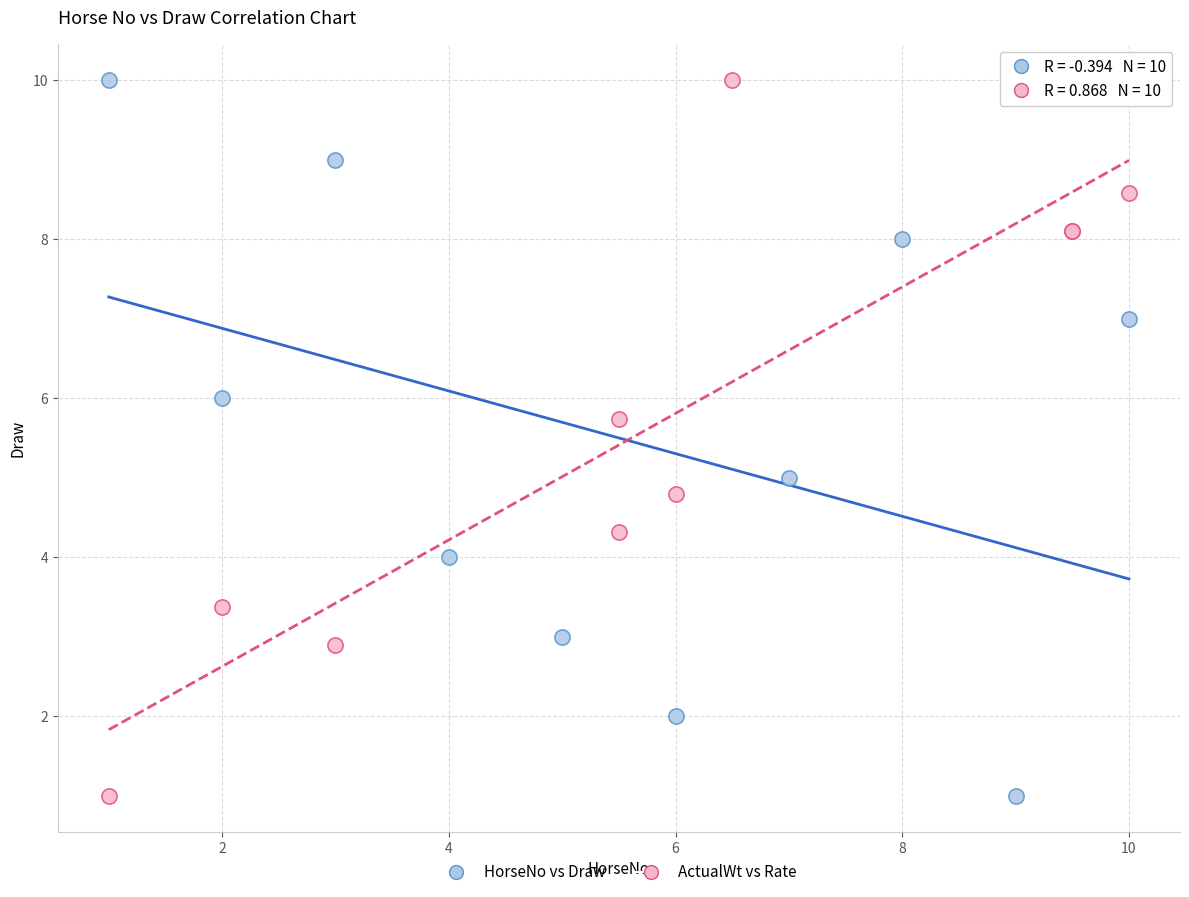

What are all the series names shown in the legend?

HorseNo vs Draw, ActualWt vs Rate